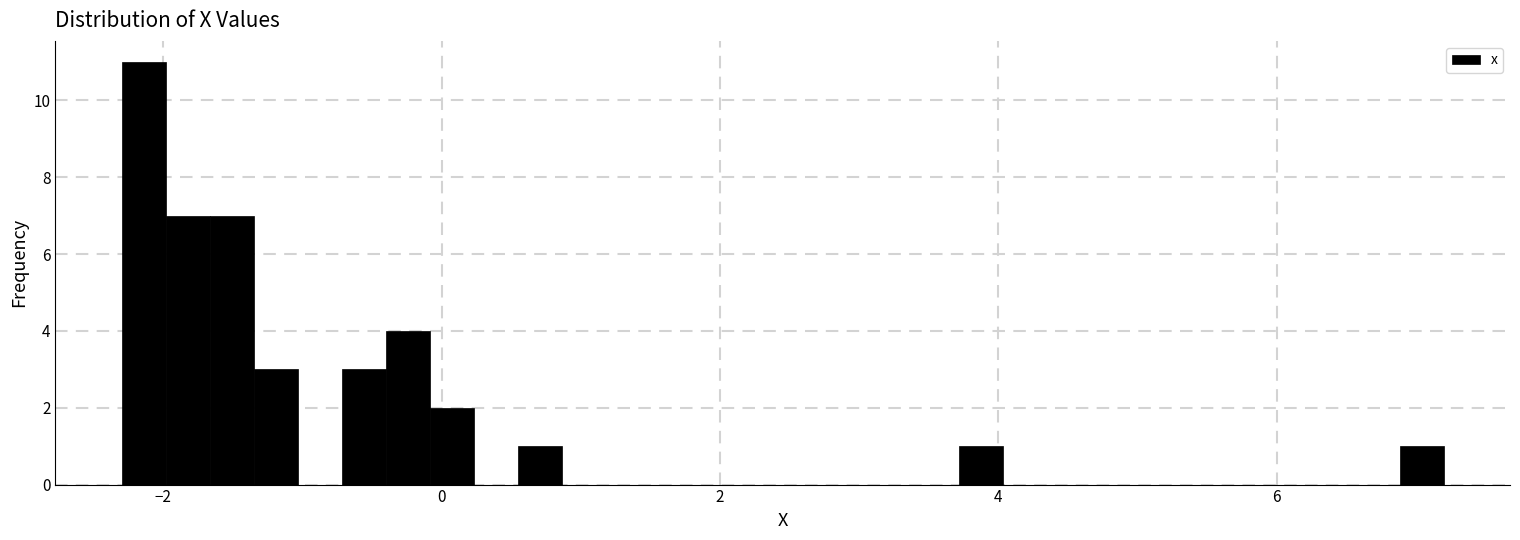

Read against the x-axis, roughly where is the centre of the tallest bar?

-2.2